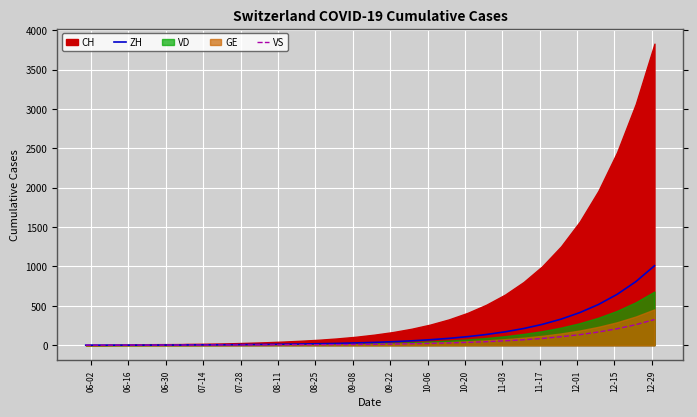

What is the maximum value for VS?

325